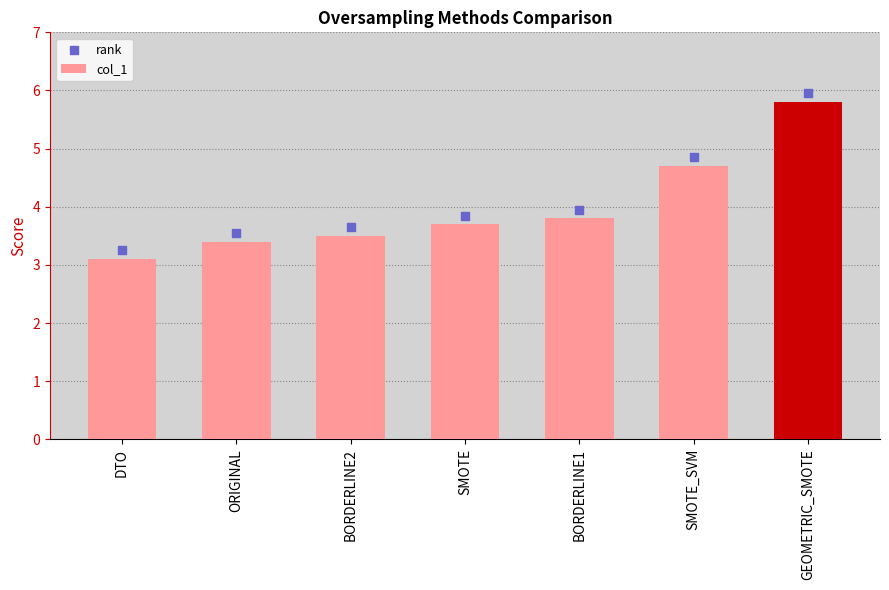

Which series has the largest total across all categories?

rank